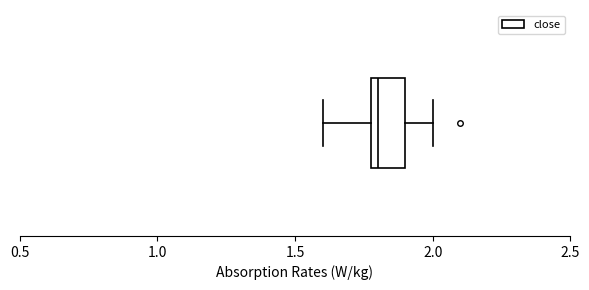

Read this box plot against the x-axis: the position of the median line, the range covered by the box, and the ends of both whiskers. The values are not printed on the chart, so give them approximately, as read against the axis.

median 1.8 (just right of the box's left edge), box 1.8 to 1.9, whiskers 1.6 to 2.0